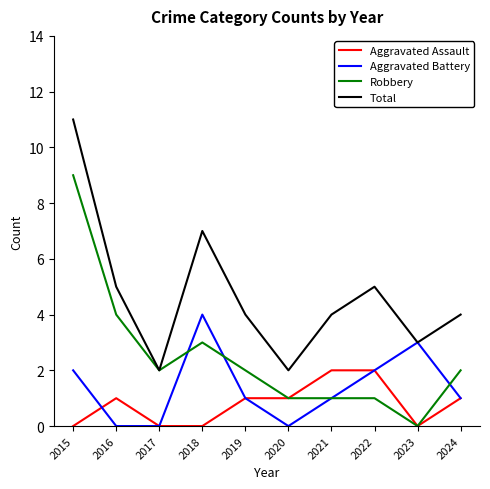

List the series in order of their overall mean, highest first.

Total, Robbery, Aggravated Battery, Aggravated Assault